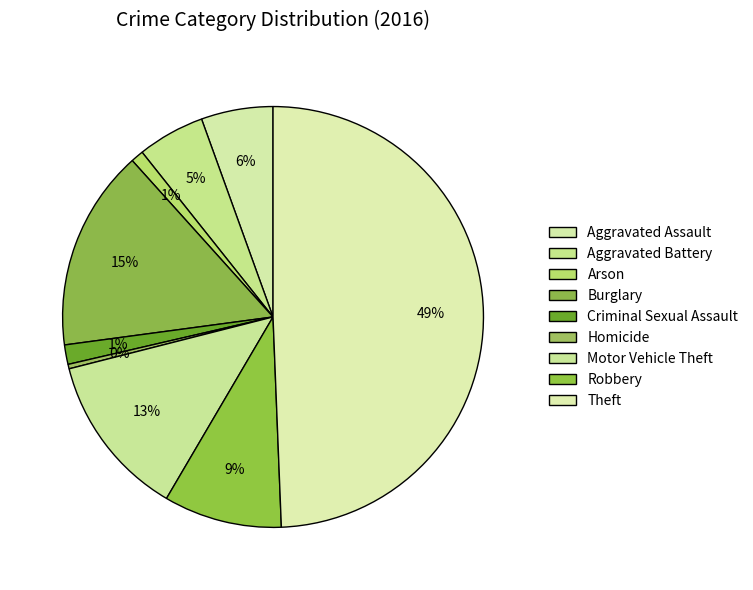

What percentage do Arson and Burglary together represent?

16.4%